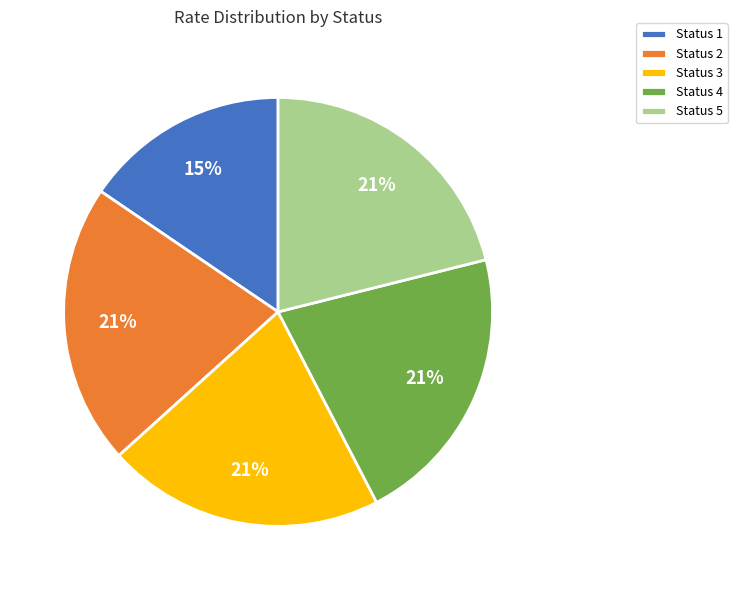

Is there any slice that represents more than half of the pie?

No